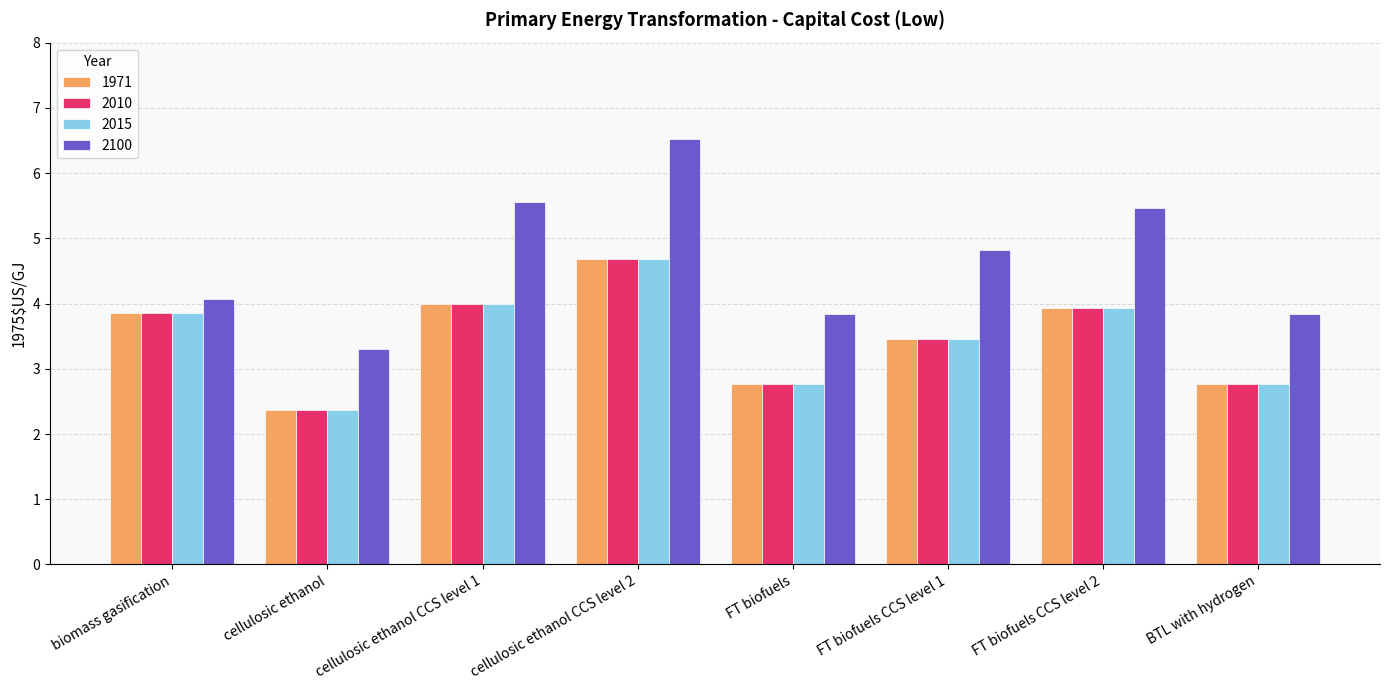

What is the label of the 6th bar from the left?

FT biofuels CCS level 1